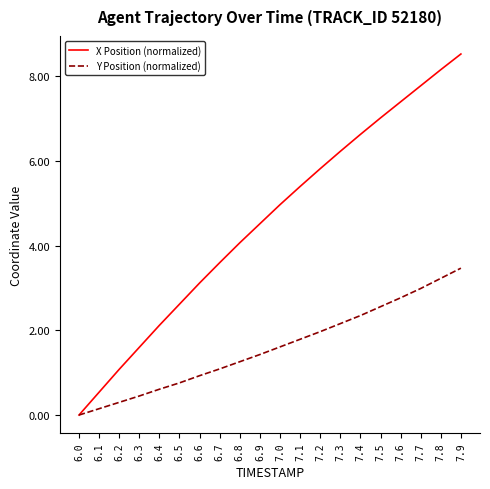

What is the total value across all series at 7.4?

9.0